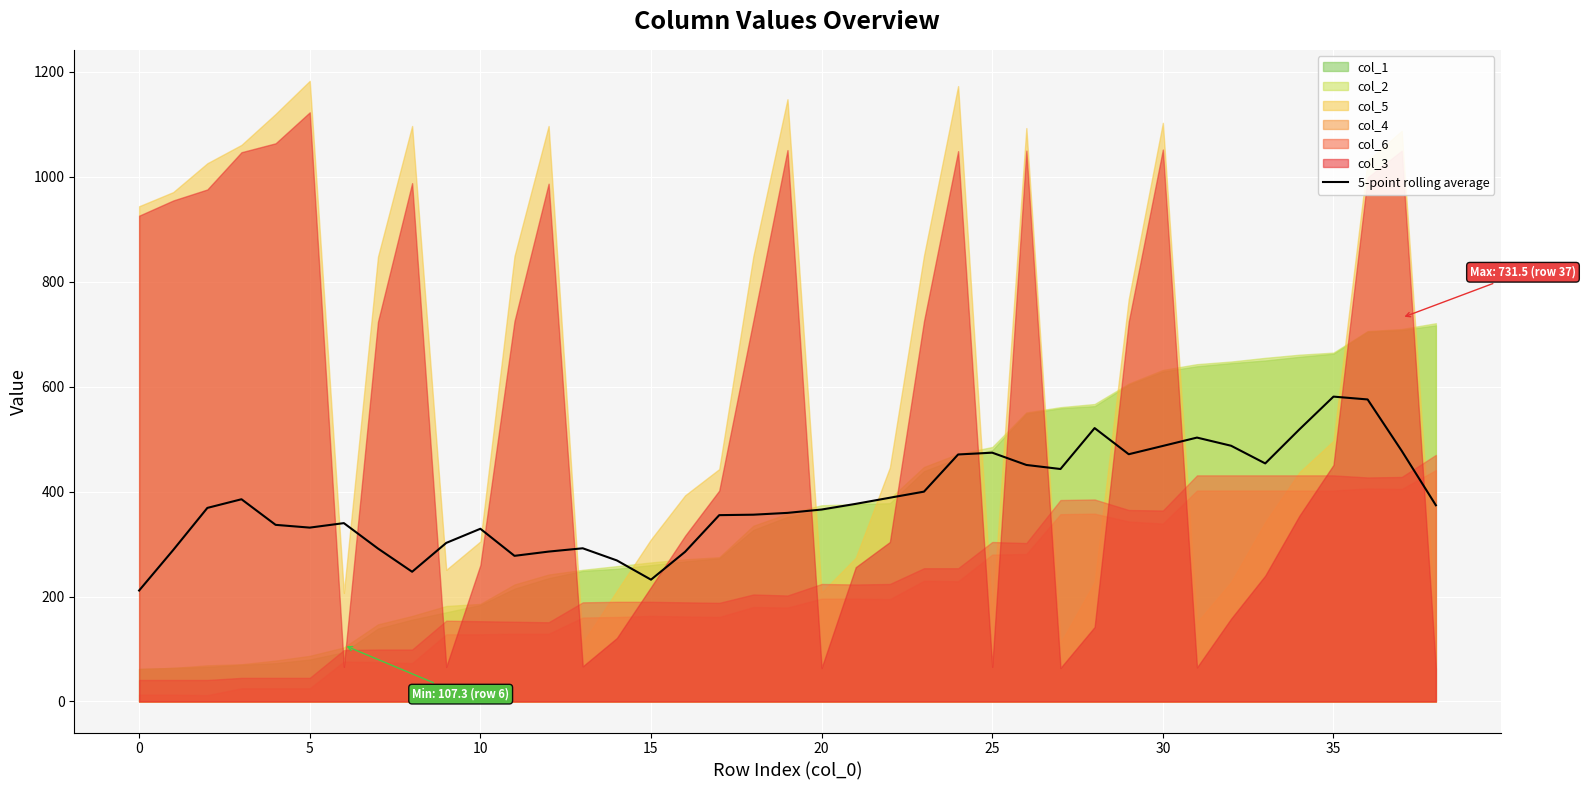

The value at 38 is 374.0. True or false?

True